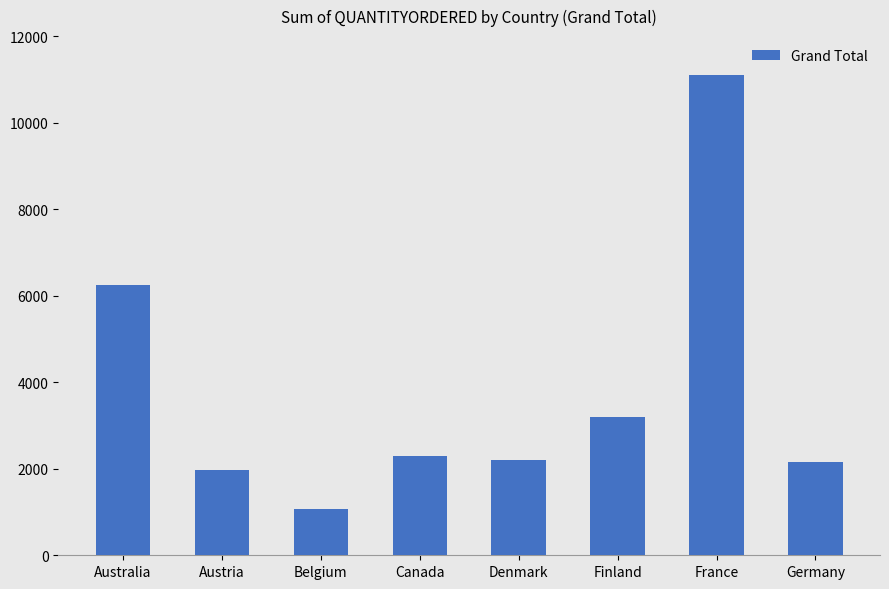

The value at Austria is 1974. True or false?

True